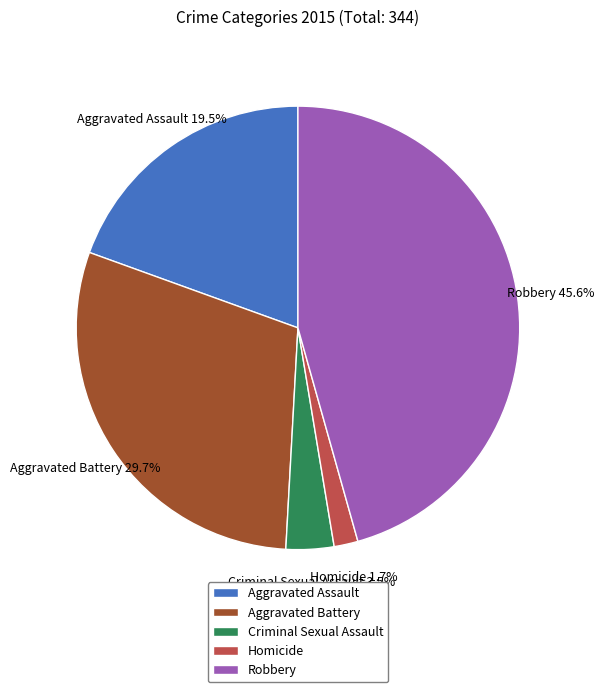

To the nearest percent, what percentage of the pie is Aggravated Battery?

30%